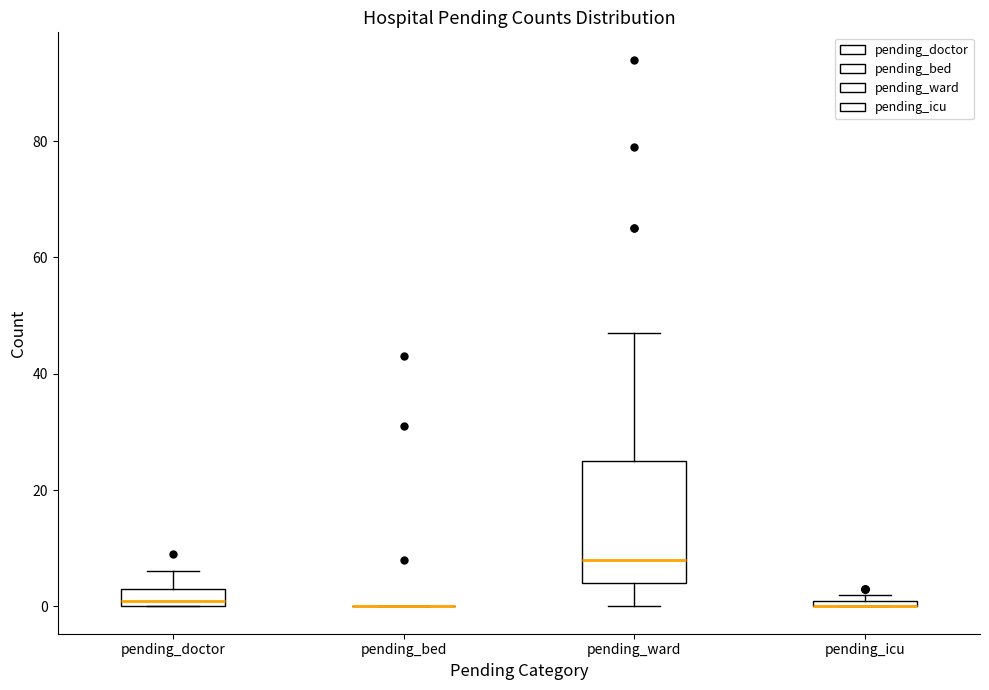

Which box is the tallest, from its lower edge to its upper edge?

pending_ward